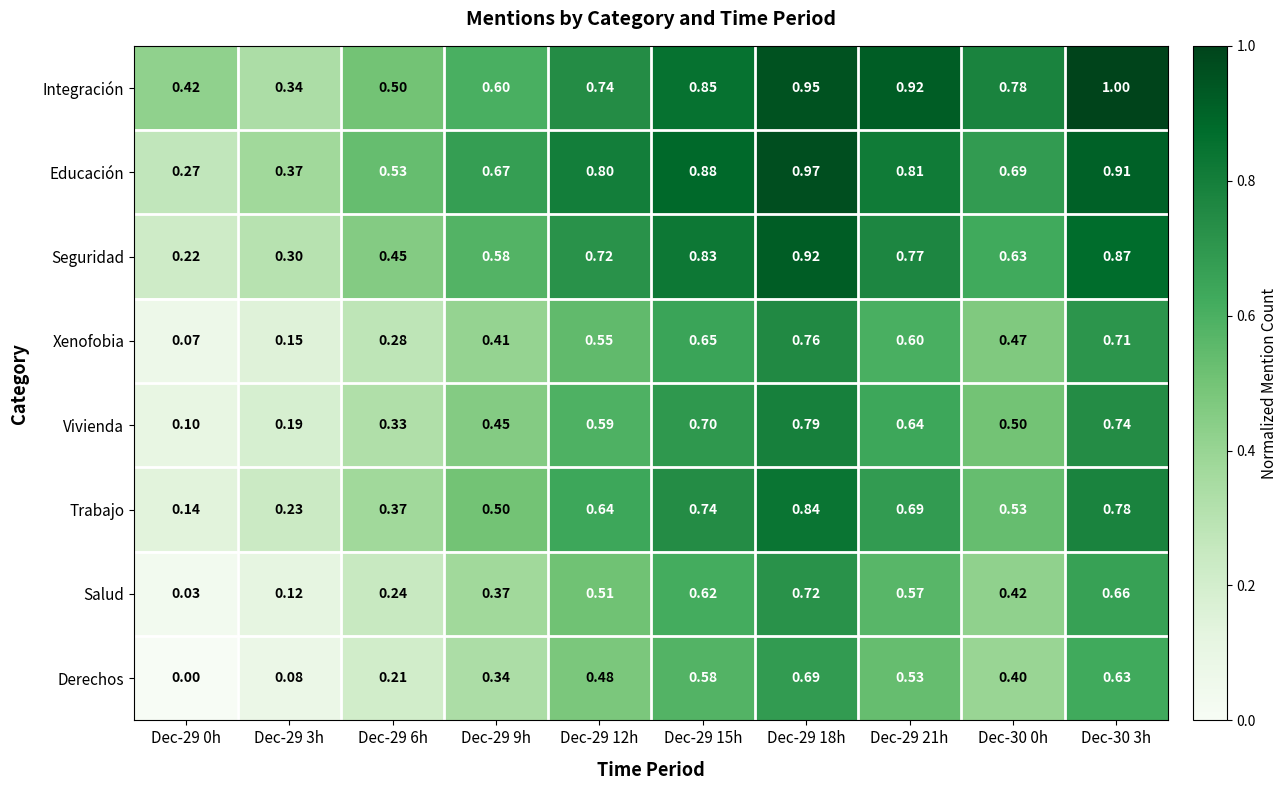

Which series changed the most between Dec-29 3h and Dec-29 18h?

Seguridad